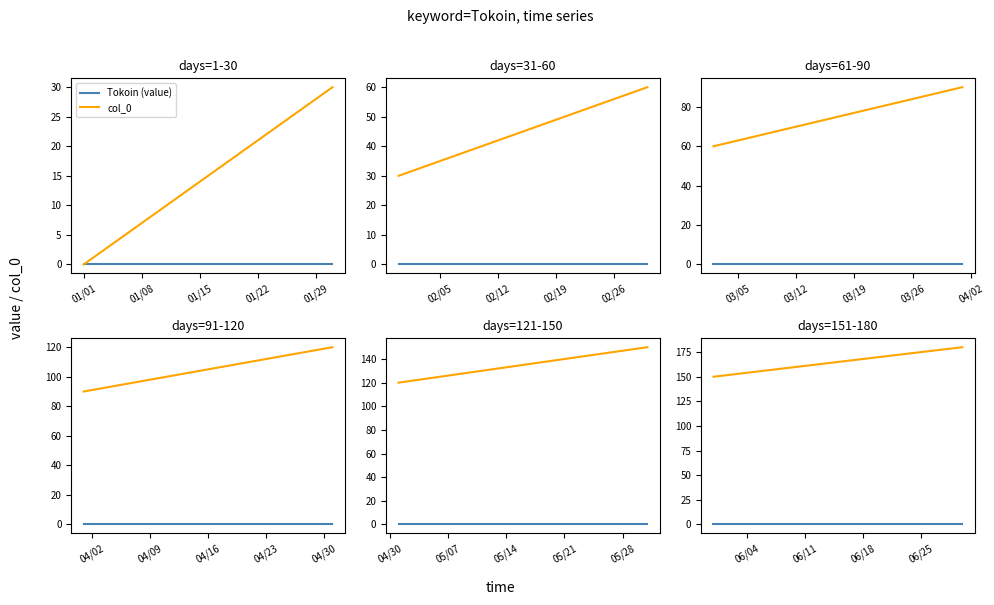

True or false: Tokoin (value) has more than 2 interior local peaks.

False